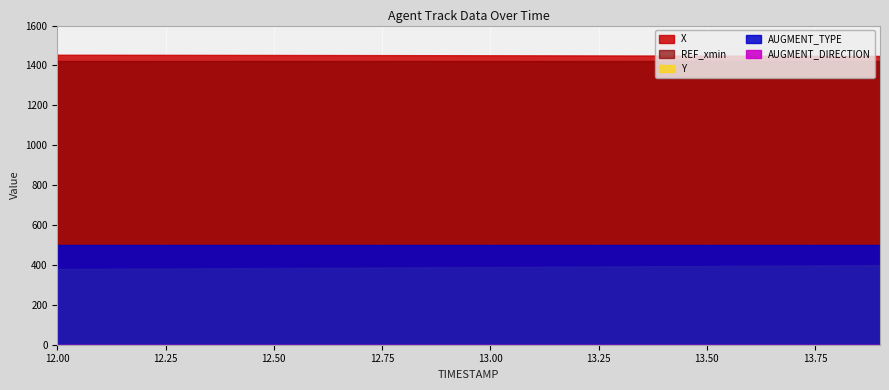

Reading left to right, transcribe all the data shown in this chart.

X: 1453.7	1453.5	1453.2	1453.0	1452.7	1452.5	1452.2	1451.9	1451.6	1451.3	1451.0	1450.6	1450.3	1449.9	1449.6	1449.2	1448.8	1448.5	1448.1	1447.7
Y: 379.7	380.6	381.6	382.5	383.5	384.5	385.5	386.5	387.5	388.5	389.5	390.5	391.6	392.6	393.6	394.7	395.8	396.9	398.0	399.1
REF_xmin: 1421.5	1421.5	1421.5	1421.5	1421.5	1421.5	1421.5	1421.5	1421.5	1421.5	1421.5	1421.5	1421.5	1421.5	1421.5	1421.5	1421.5	1421.5	1421.5	1421.5
AUGMENT_TYPE: 1.0	1.0	1.0	1.0	1.0	1.0	1.0	1.0	1.0	1.0	1.0	1.0	1.0	1.0	1.0	1.0	1.0	1.0	1.0	1.0
AUGMENT_DIRECTION: 0.0	0.0	0.0	0.0	0.0	0.0	0.0	0.0	0.0	0.0	0.0	0.0	0.0	0.0	0.0	0.0	0.0	0.0	0.0	0.0